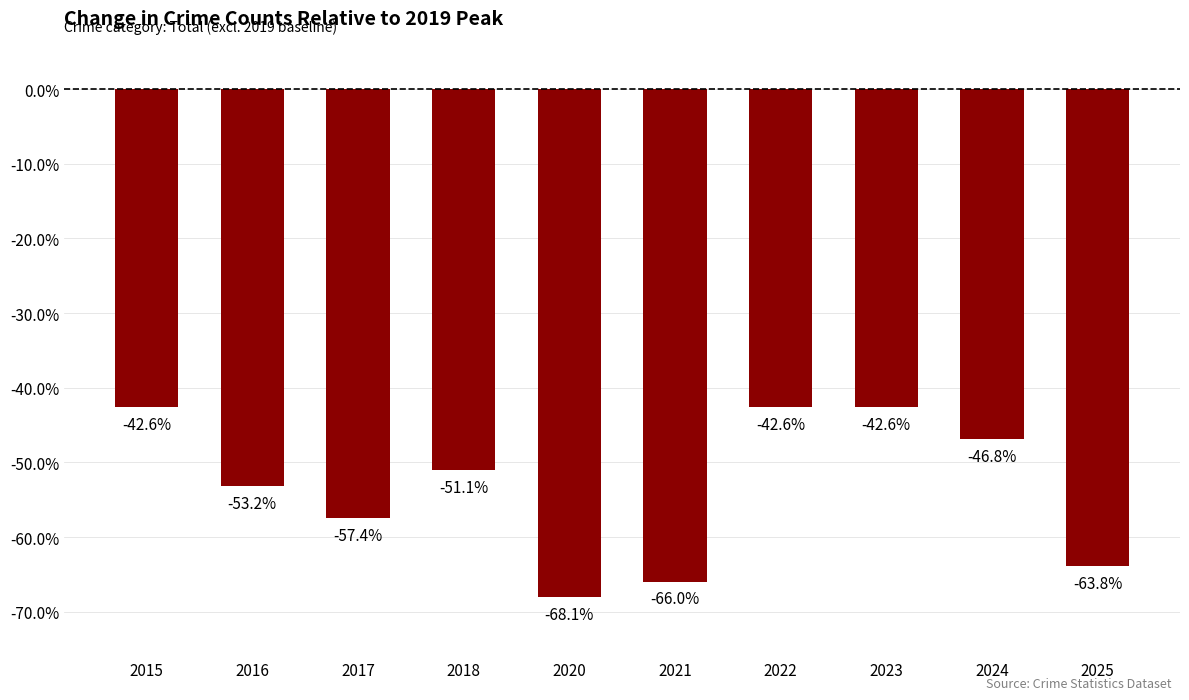

Where is the data nearest to the value -55?

2016